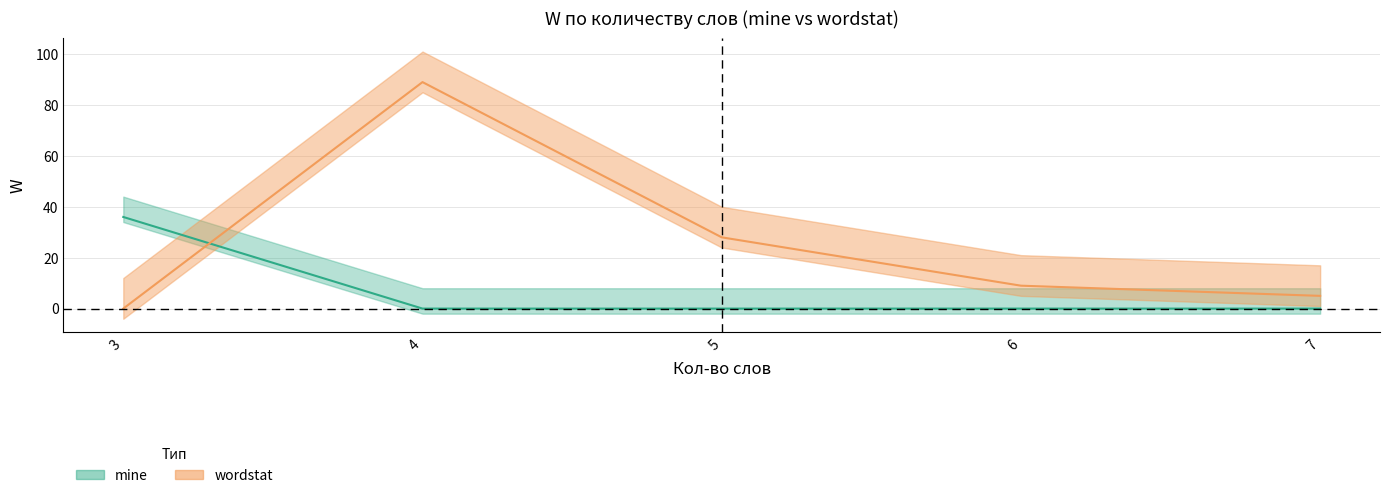

Rank the series by their average value, from lowest to highest.

mine_W, wordstat_W